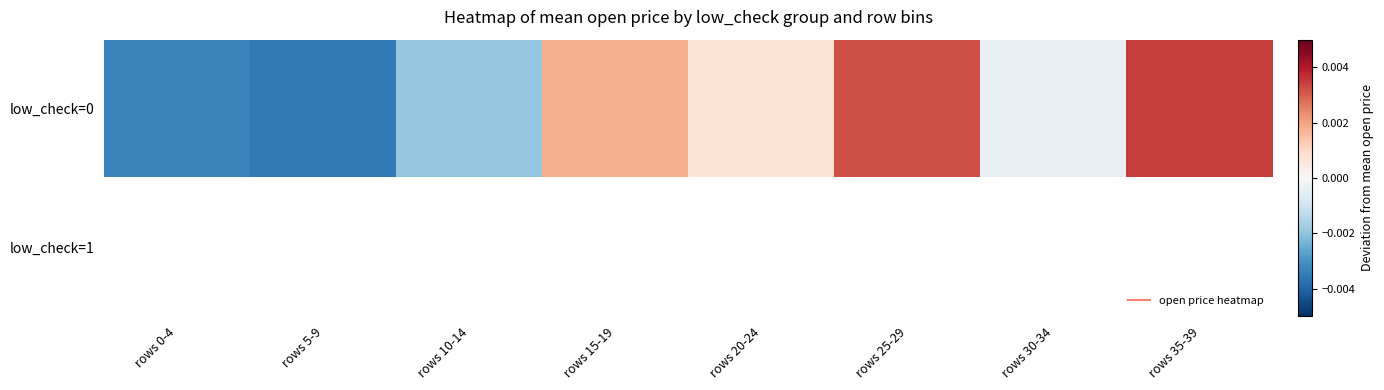

List the series in order of their peak value, highest first.

low_check=0, low_check=1